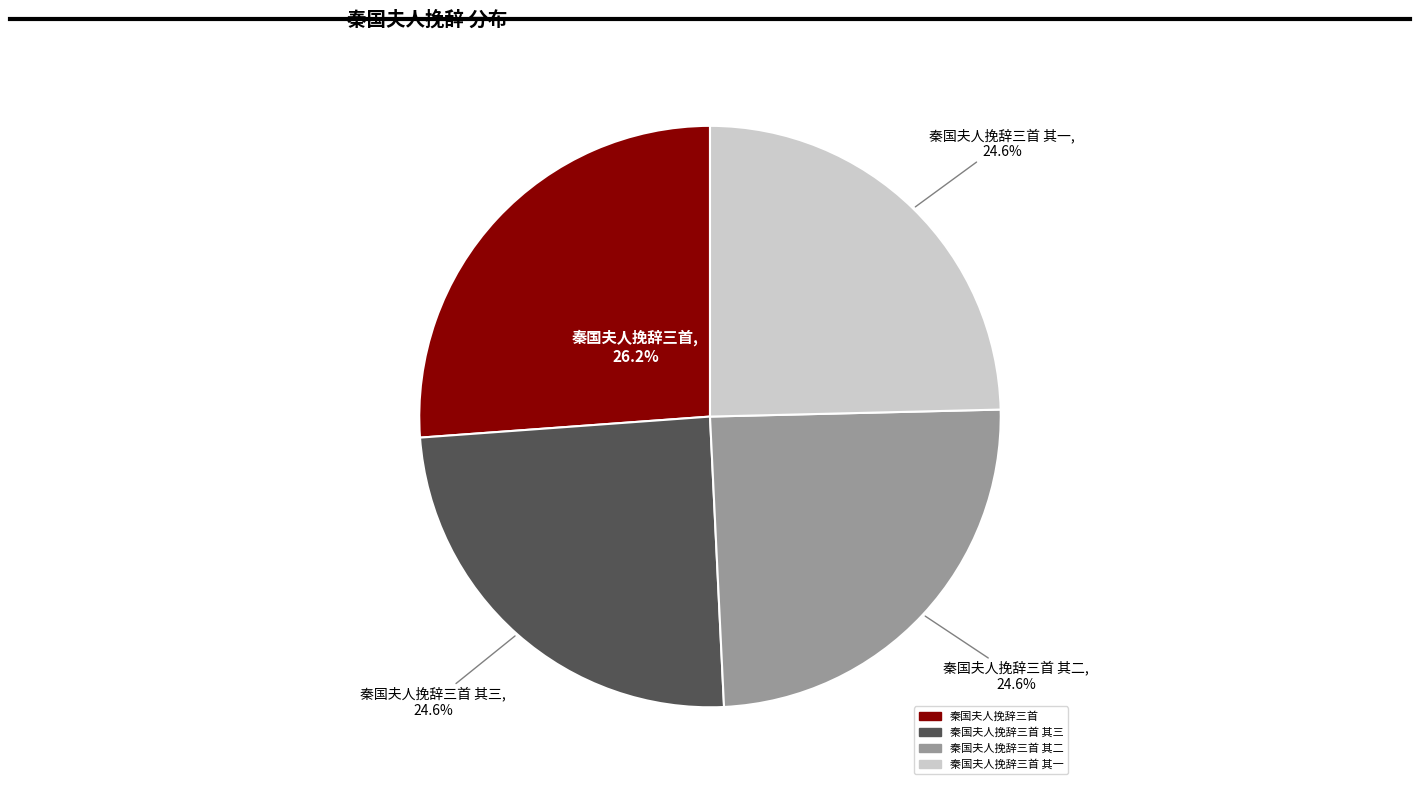

Is there any slice that represents more than half of the pie?

No